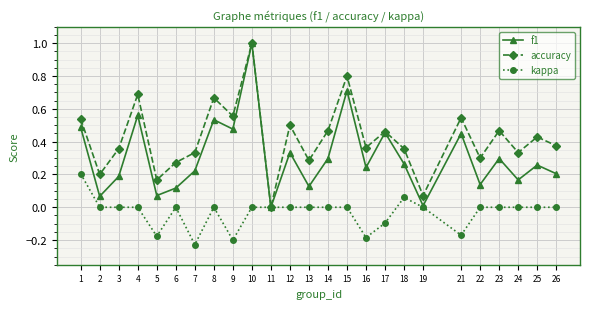

Is the value of f1 at 23 greater than the value of accuracy at 2?

Yes